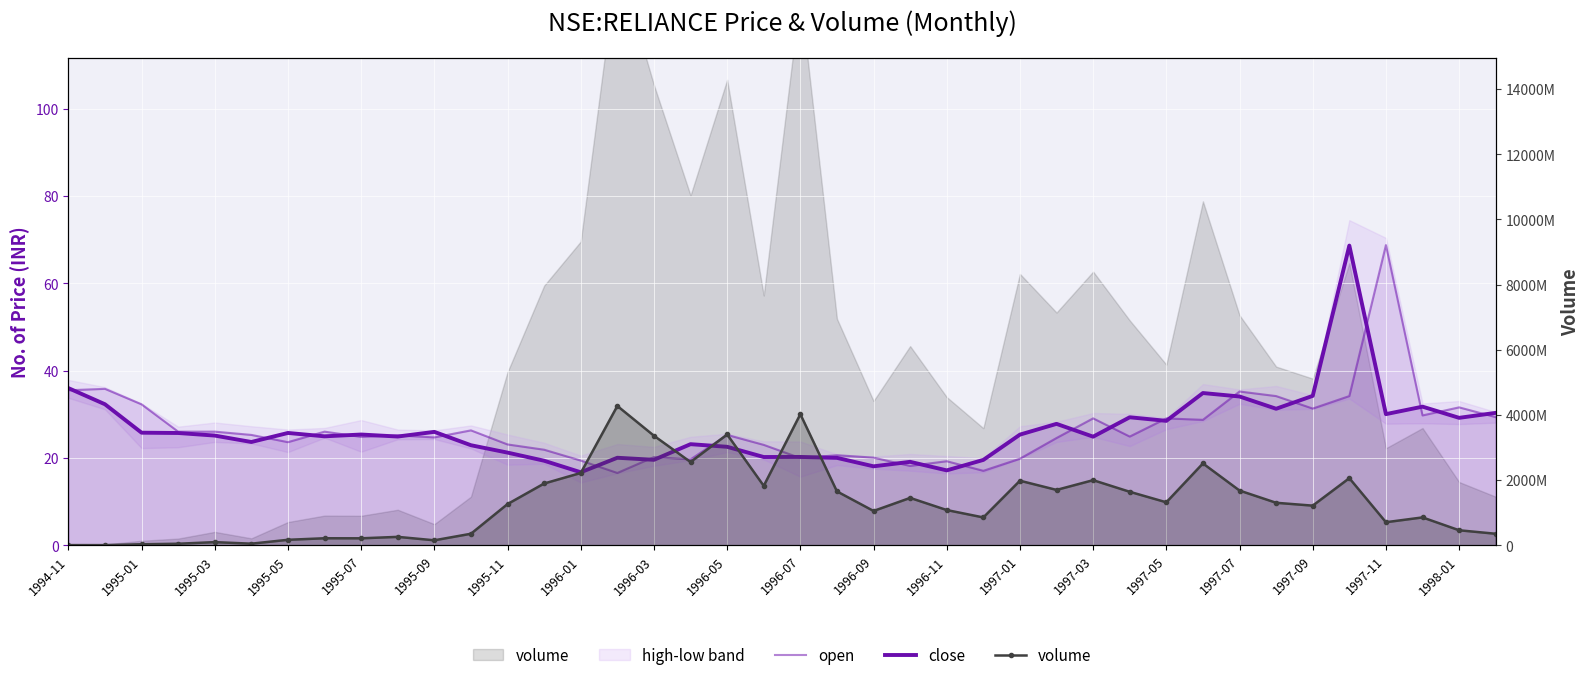

Which series has the widest spread of values?

volume